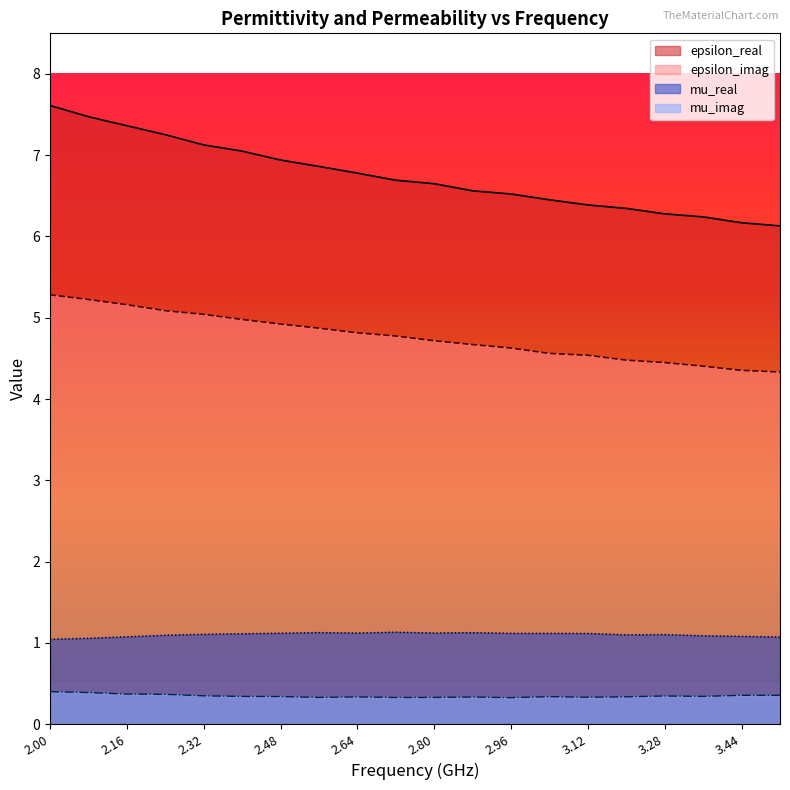

At which category does the chart reach its peak across all series?

2.00